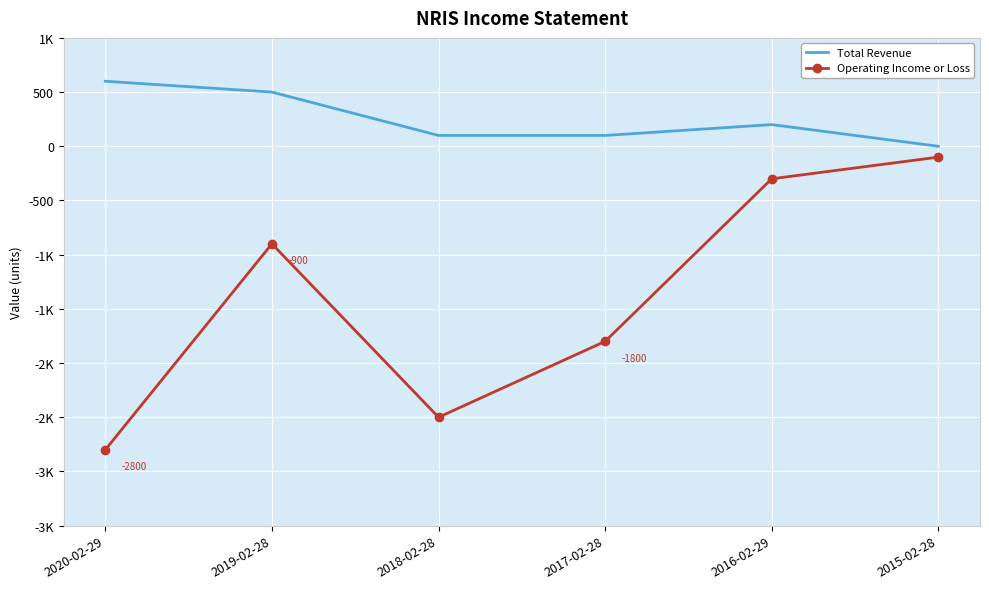

At which category does Operating Income or Loss reach its first local peak?

2019-02-28